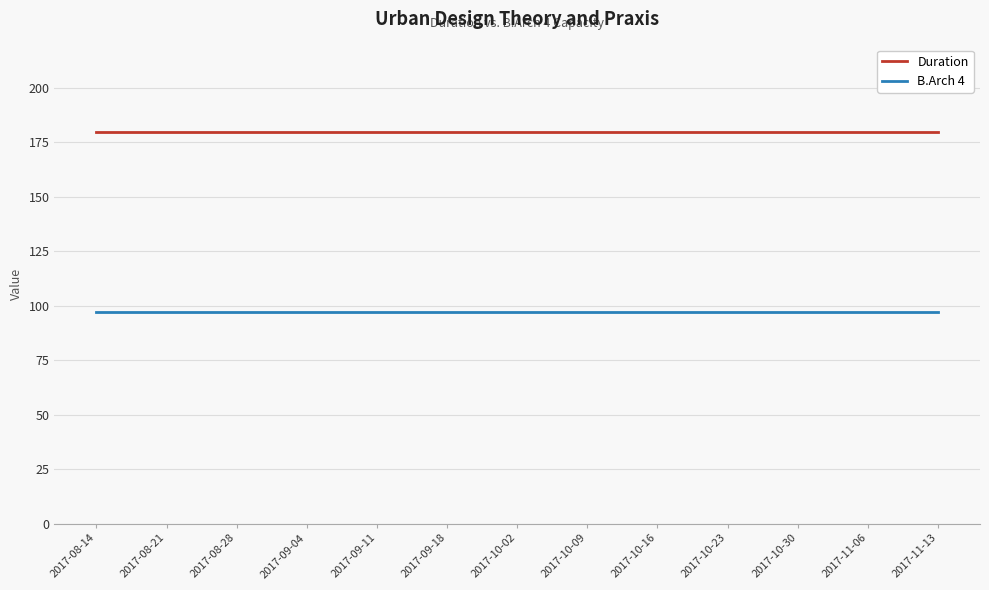

What is the average value of the B.Arch 4 series?

97